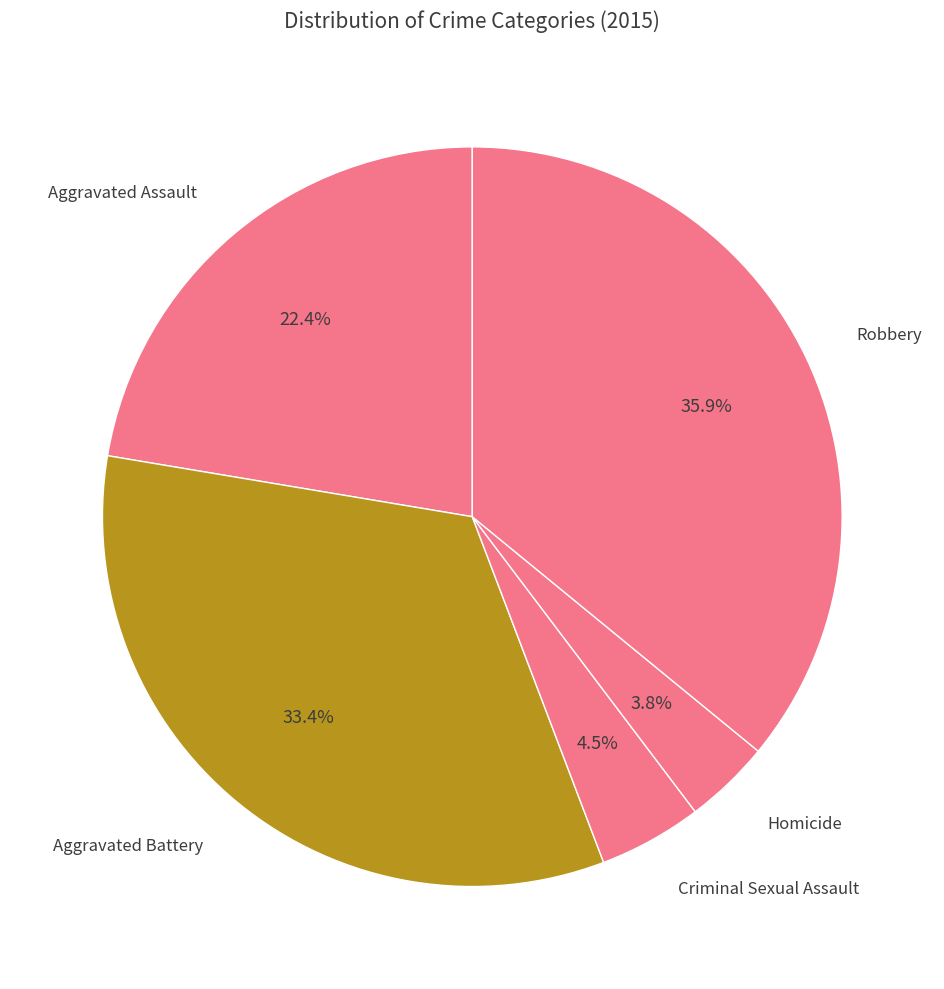

Rank the categories by value from lowest to highest.

Homicide, Criminal Sexual Assault, Aggravated Assault, Aggravated Battery, Robbery